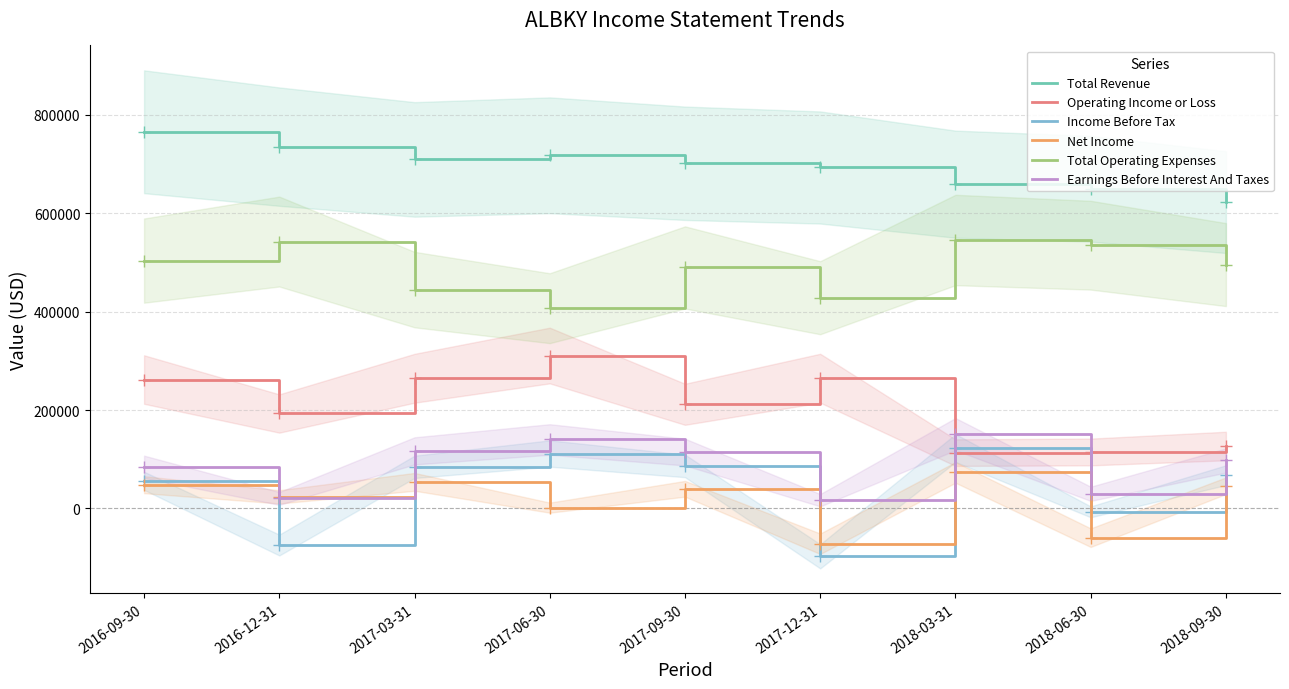

Reading right to left, transcribe all the data shown in this chart.

Total Revenue: 622400	649600	658900	692800	701400	717600	709200	735200	765400
Operating Income or Loss: 126800	114700	113400	264600	211600	310700	264500	192900	261900
Income Before Tax: 67600	-6900	122700	-97300	86500	111600	84500	-74400	56100
Net Income: 46100	-59400	73200	-71800	39900	1600	54000	23600	48200
Total Operating Expenses: 495500	534900	545500	428200	489700	406900	444700	542300	503600
Earnings Before Interest And Taxes: 97400	29700	151000	16700	114500	140100	117000	20300	84600